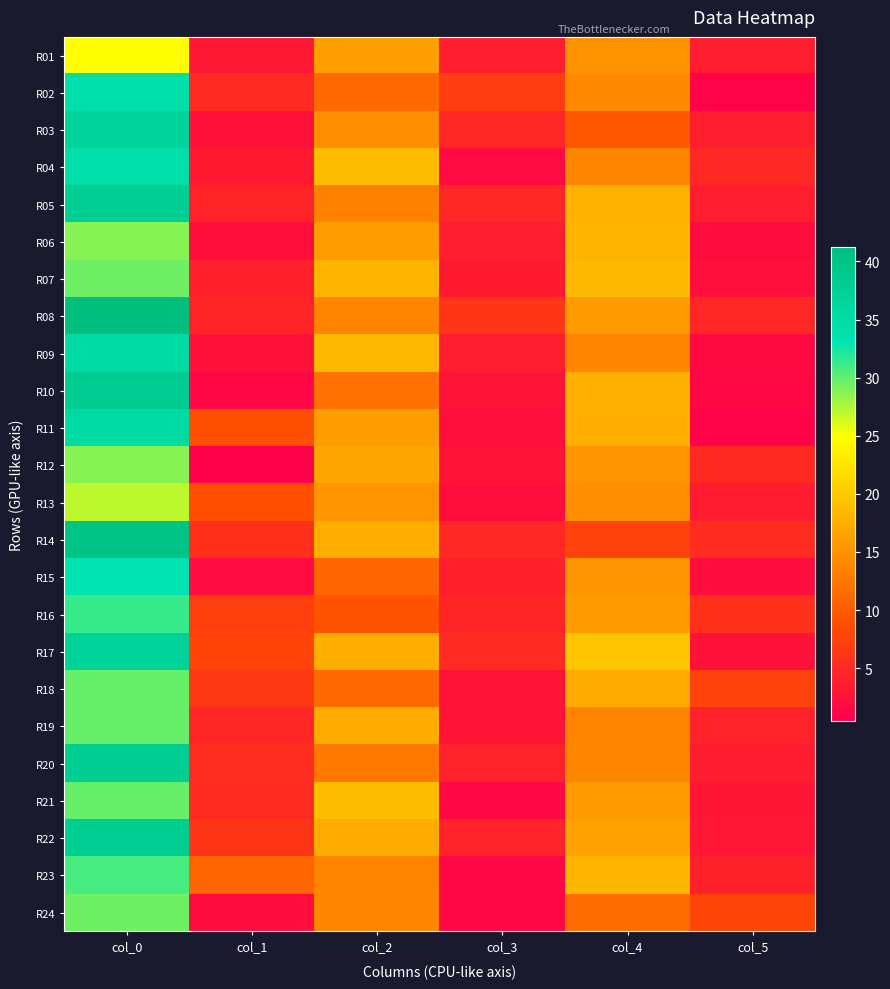

How many categories are shown in the chart?

6